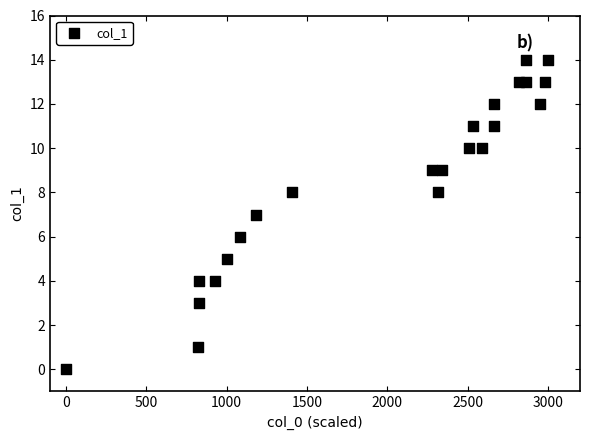

What is the range of Y values (max minus min)?

14